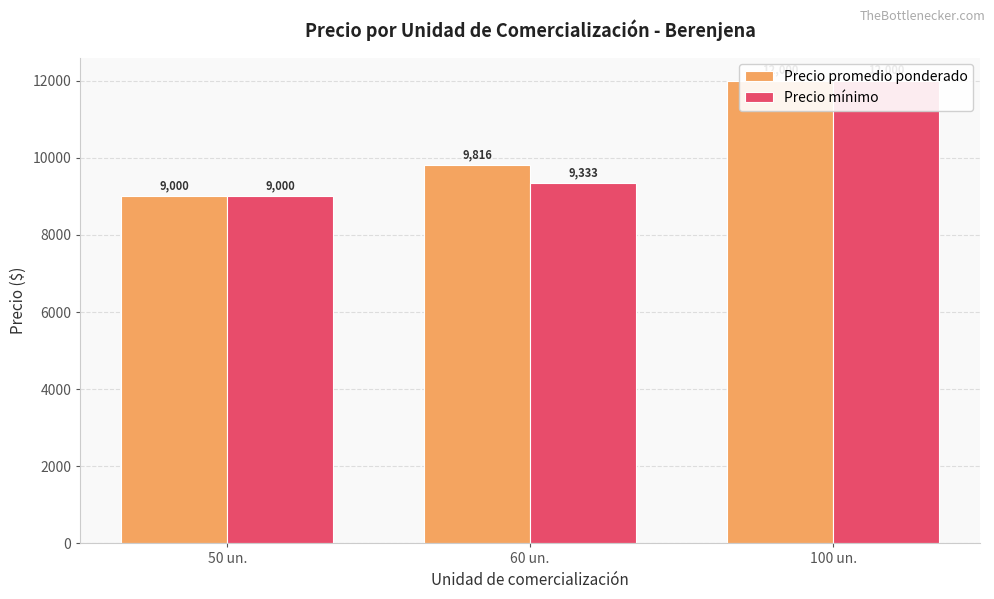

Does the chart contain stacked bars?

No